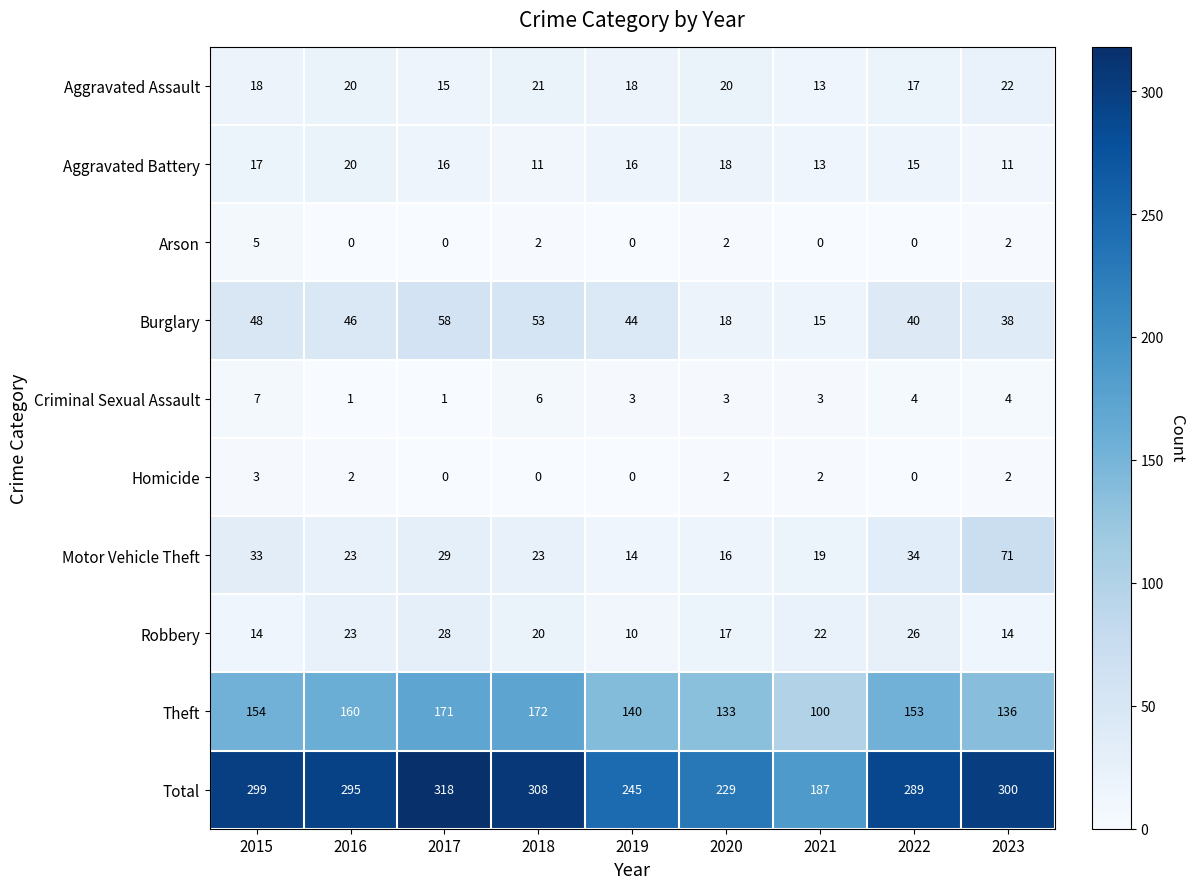

Is the value of Robbery at 2021 greater than the value of Arson at 2020?

Yes